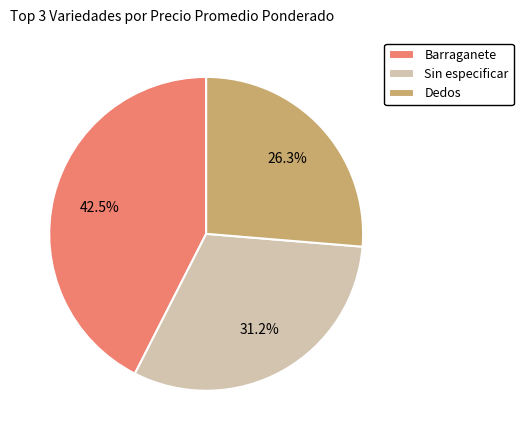

Does Dedos account for over 50% of the chart?

No